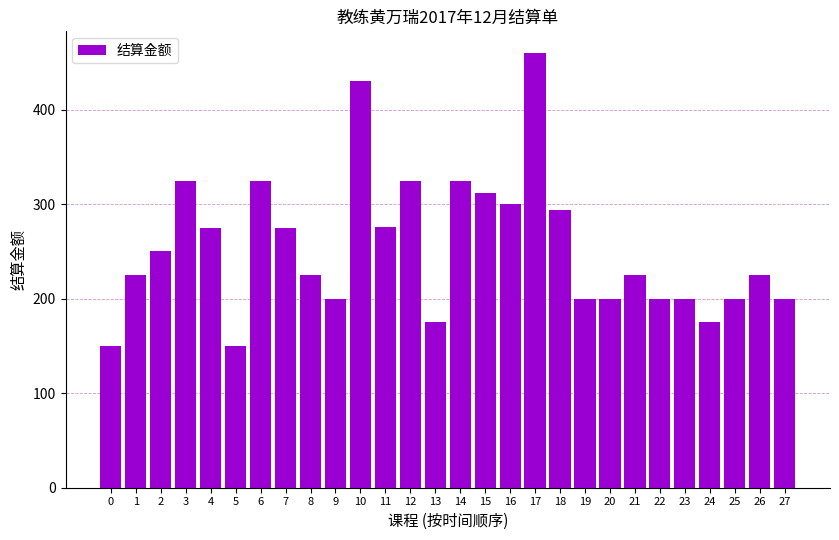

What is the greatest value displayed?

460